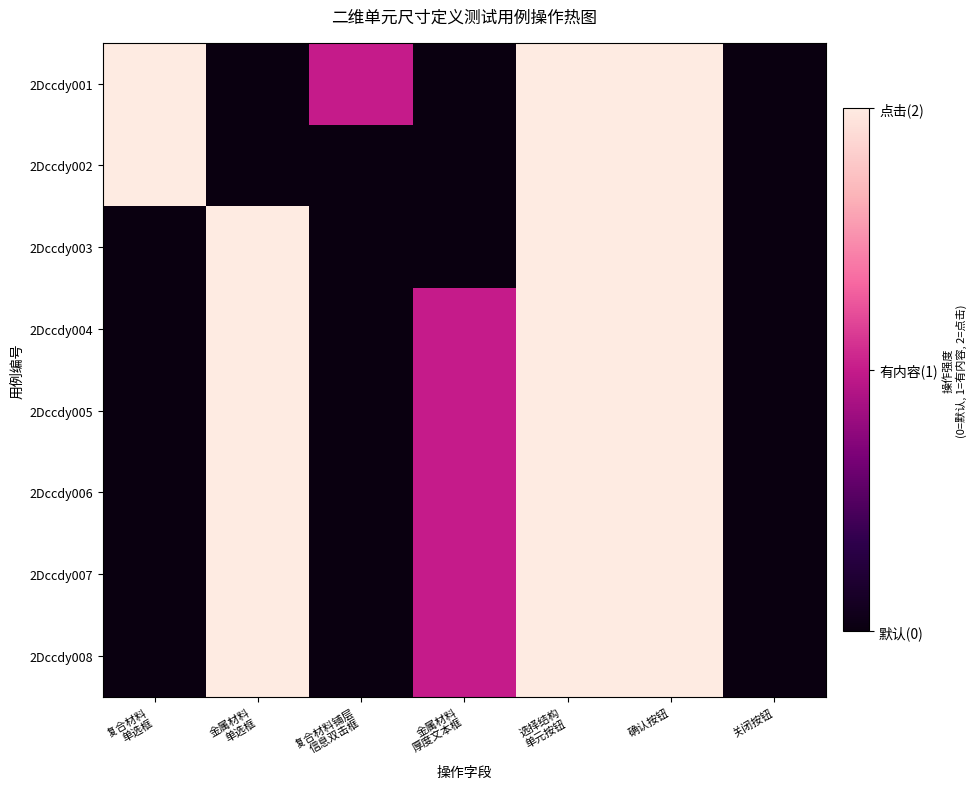

At how many categories does at least one series exceed 0?

6